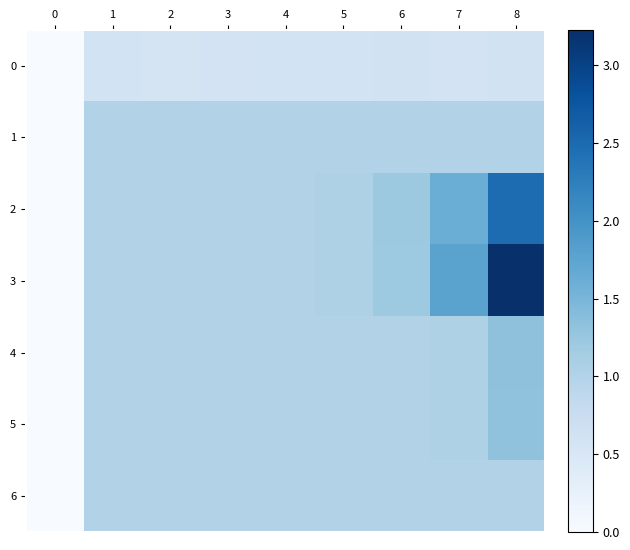

Count the number of data series in this chart.

7